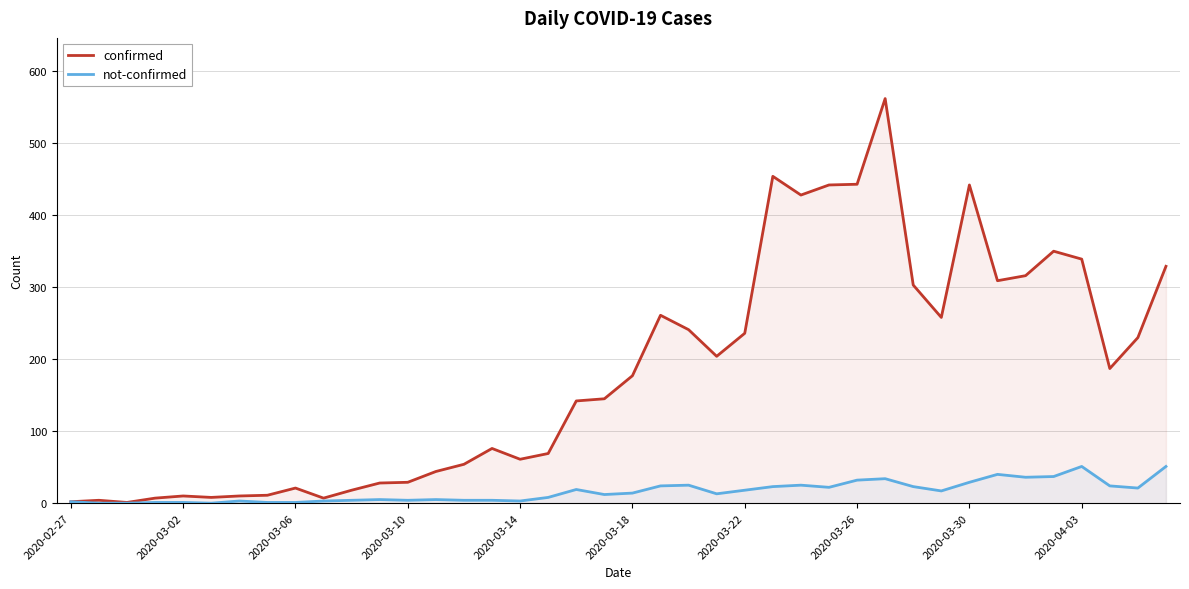

True or false: confirmed and not-confirmed cross at least once.

False